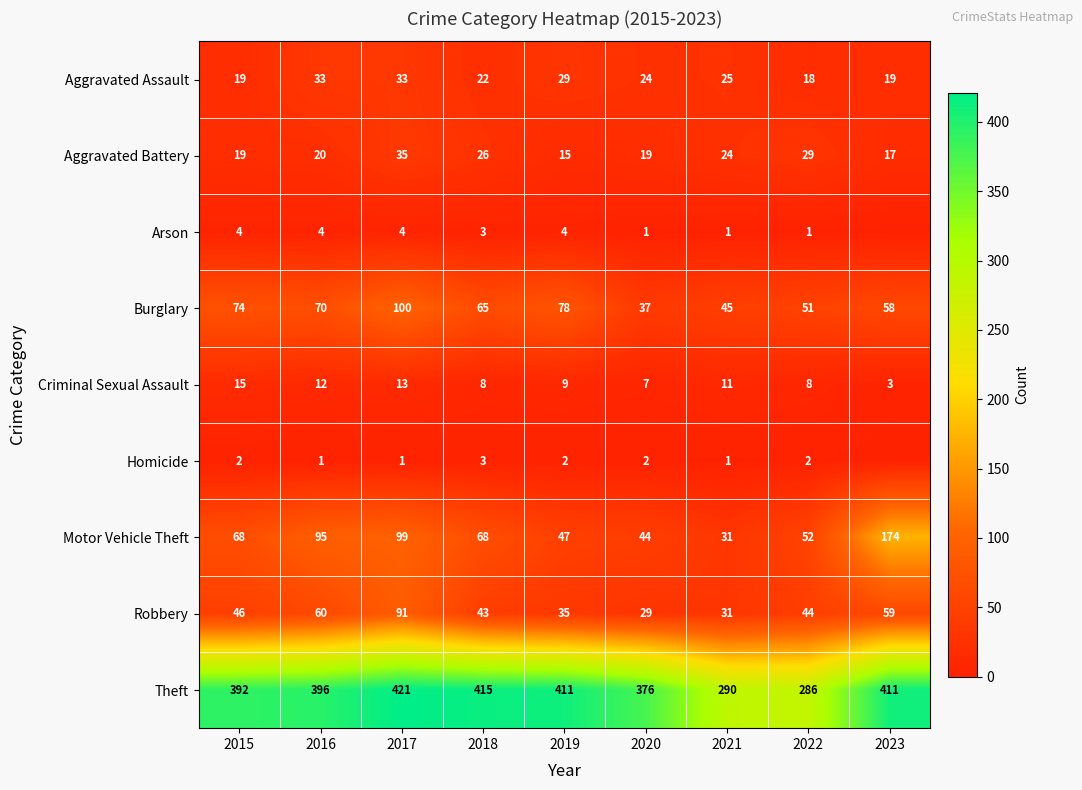

Is the value of Burglary at 2018 greater than the value of Arson at 2015?

Yes